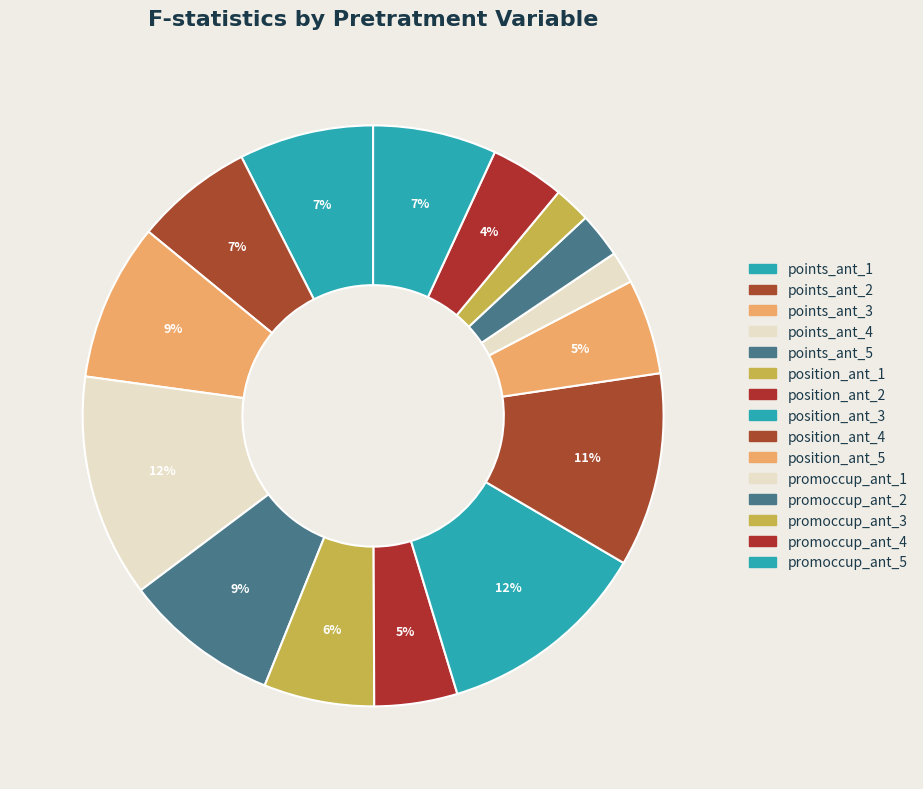

Count the number of slices in the pie.

15